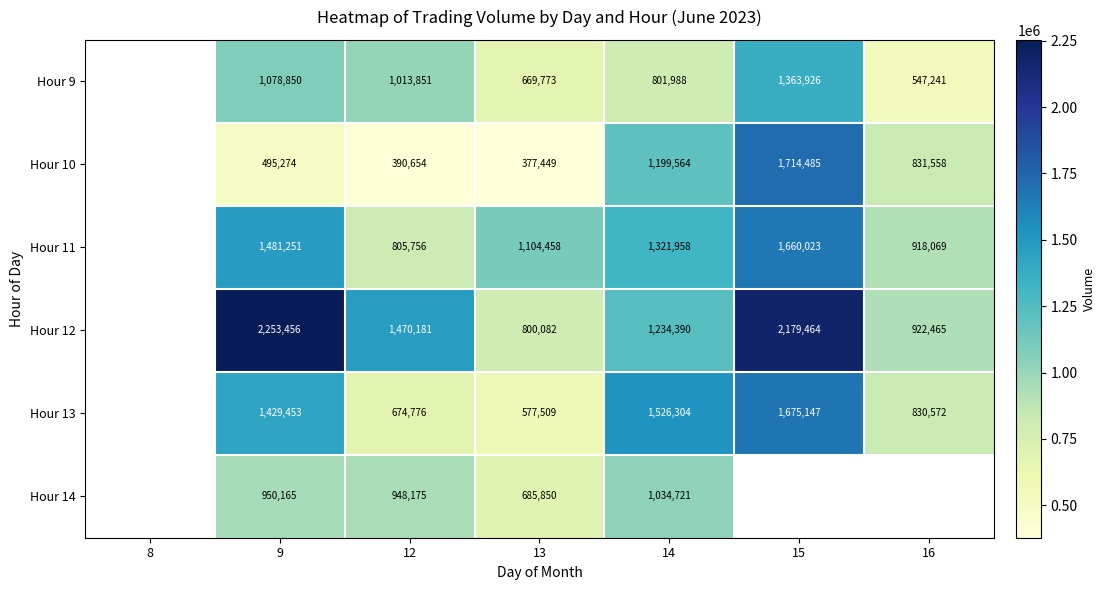

Count the number of categories in the chart.

7